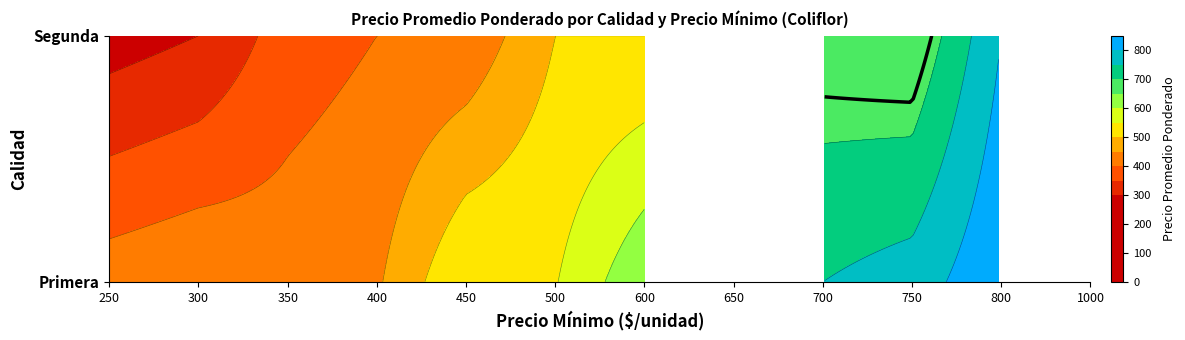

At which category is the sum across all series the highest?

800